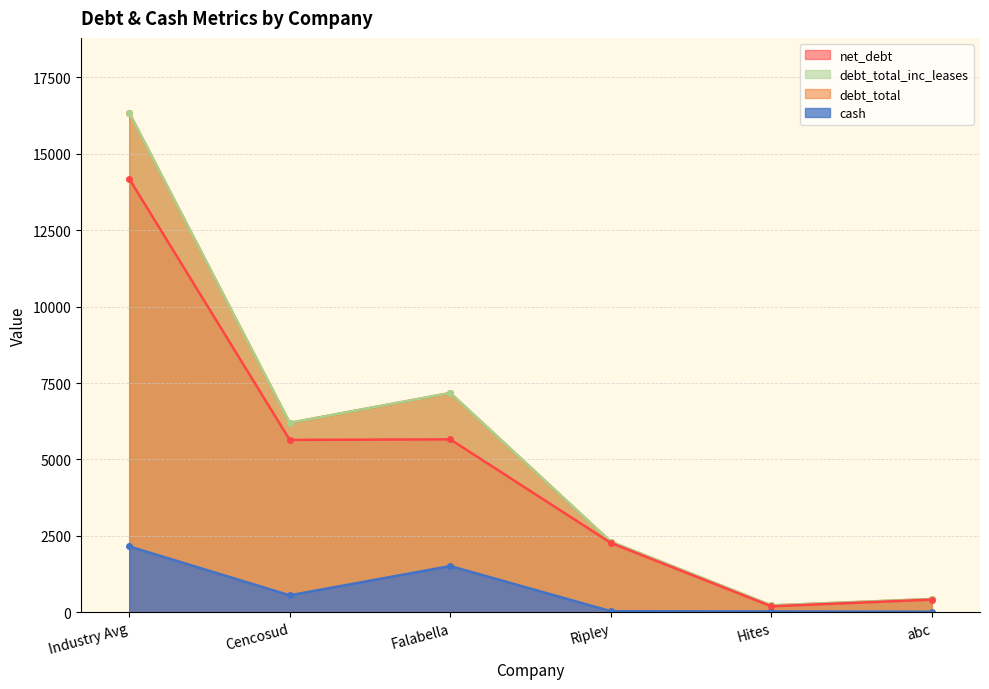

Is the value of net_debt at Hites greater than the value of debt_total at Cencosud?

No